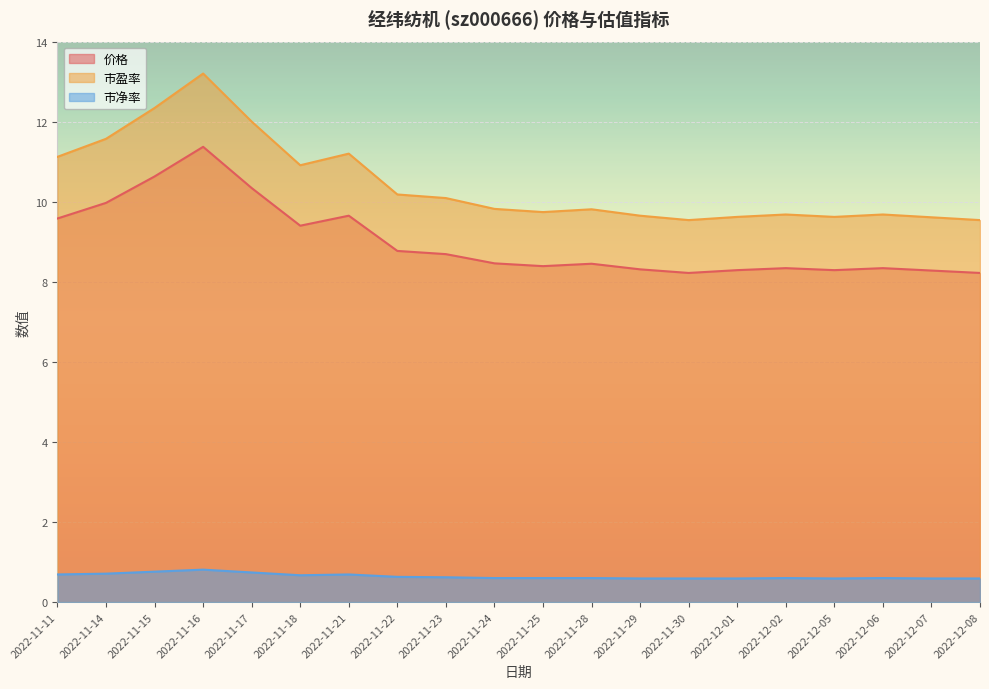

What is the sum of all 市净率 values?

12.9